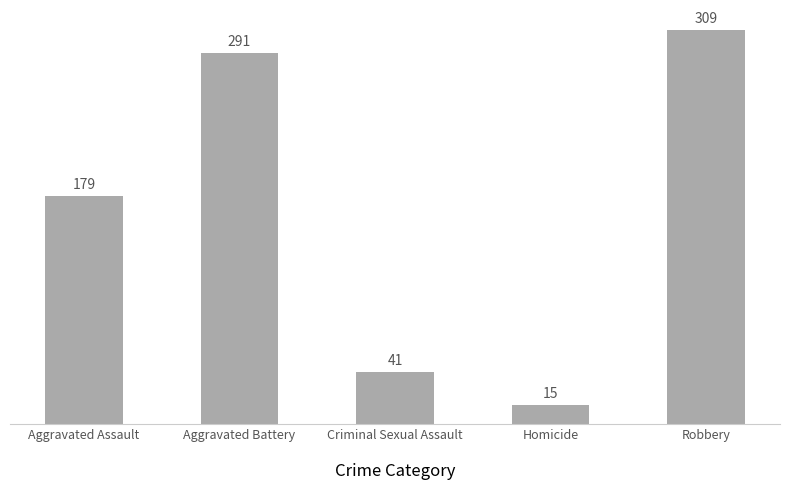

Which label corresponds to the largest value in the chart?

Robbery